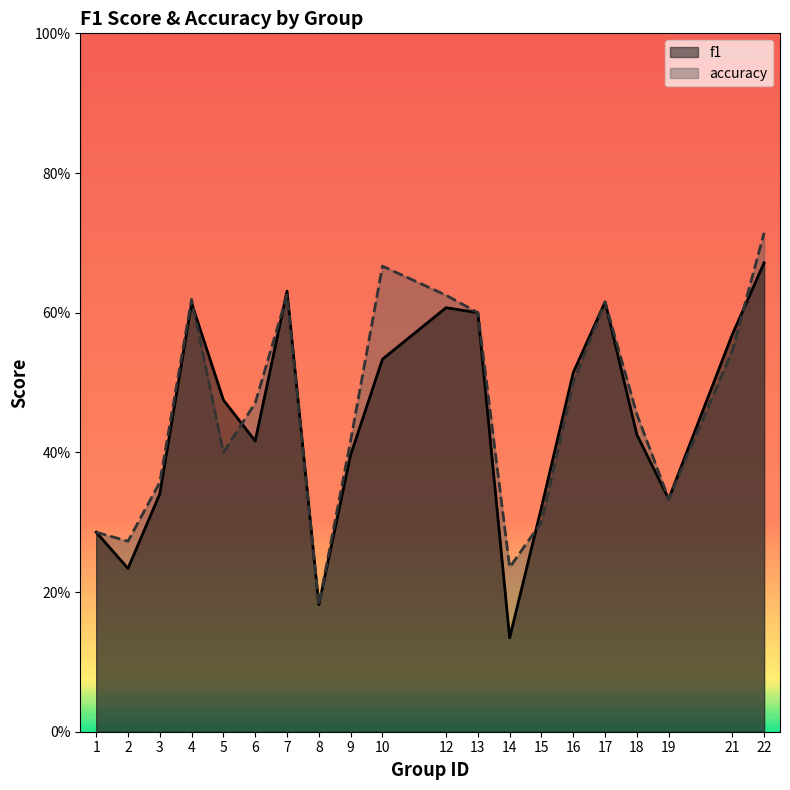

List the series in order of their overall mean, highest first.

accuracy, f1